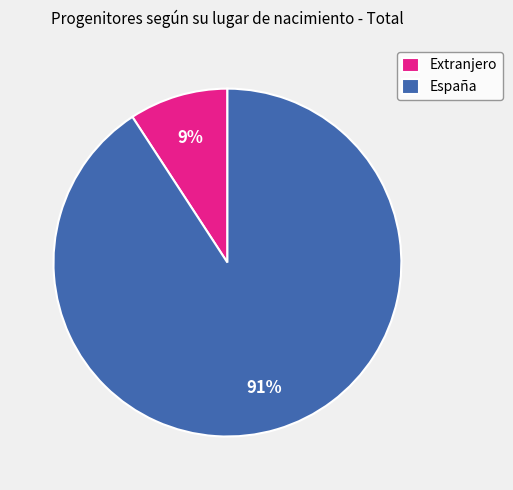

Which category has the smallest portion of the pie?

Extranjero